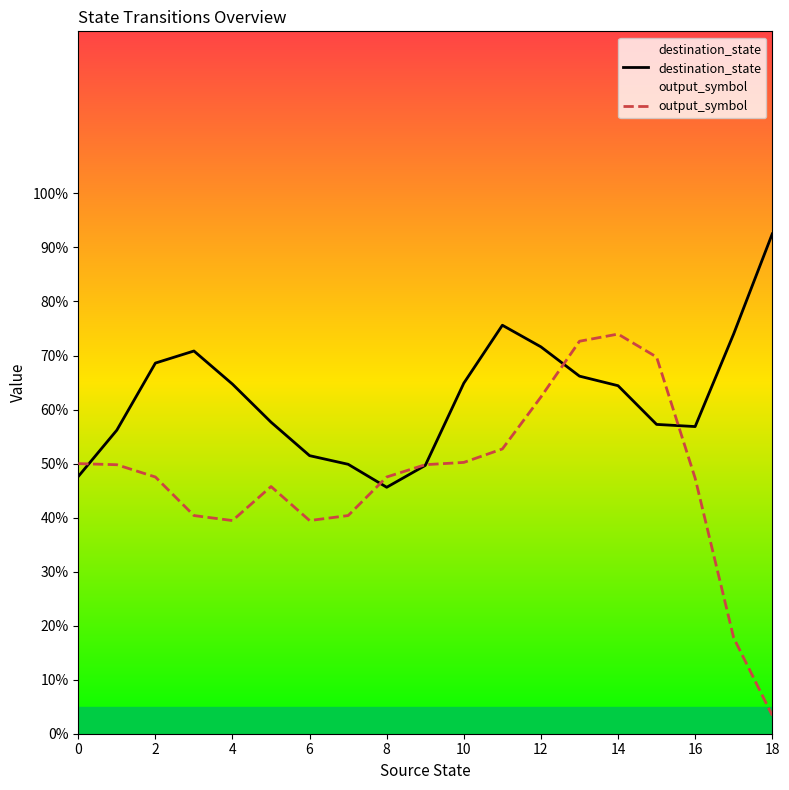

The destination_state series shows 24.8 at 4. True or false?

False